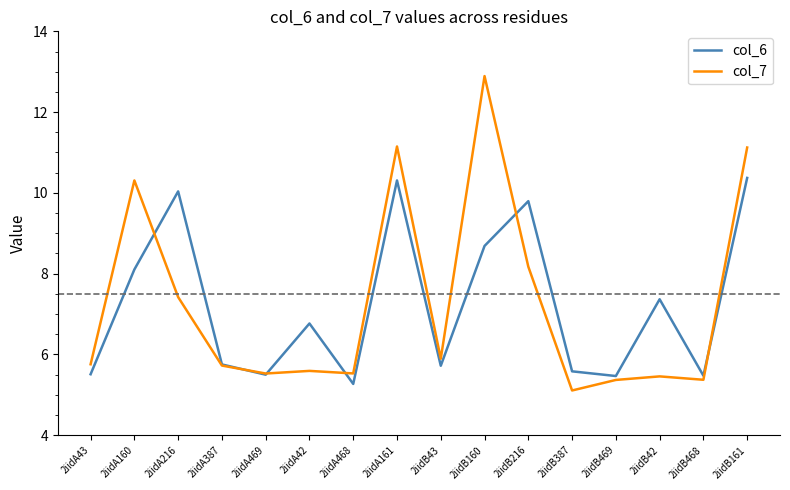

Between 2iidA469 and 2iidB469, which series saw the biggest shift?

col_7